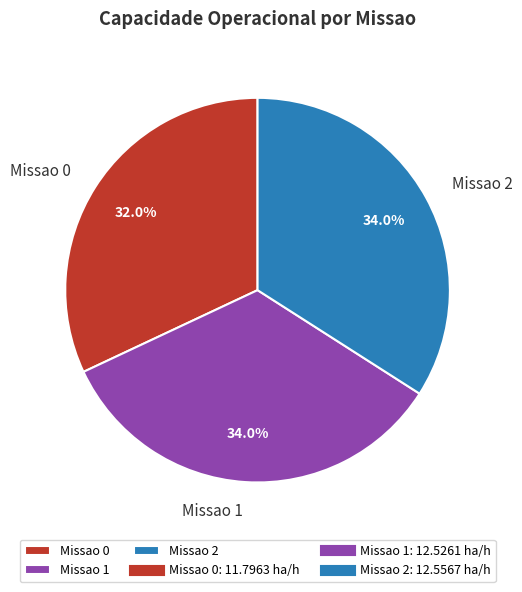

What percentage do Missao 1 and Missao 2 together represent?

68.0%